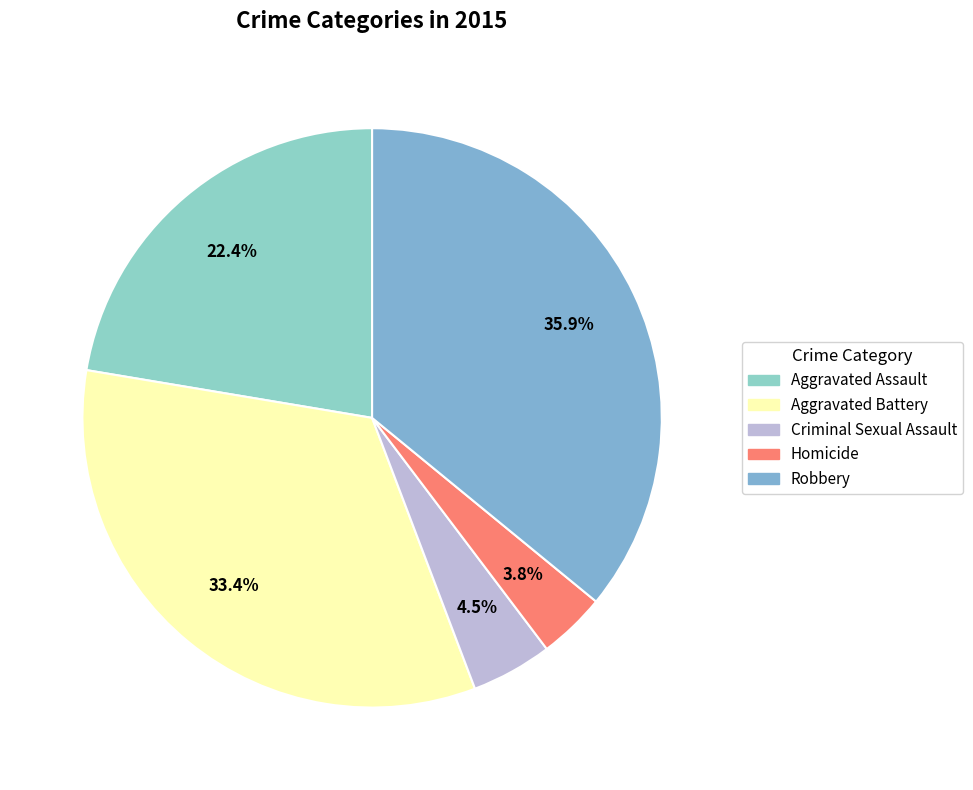

Which slice is the smallest?

Homicide